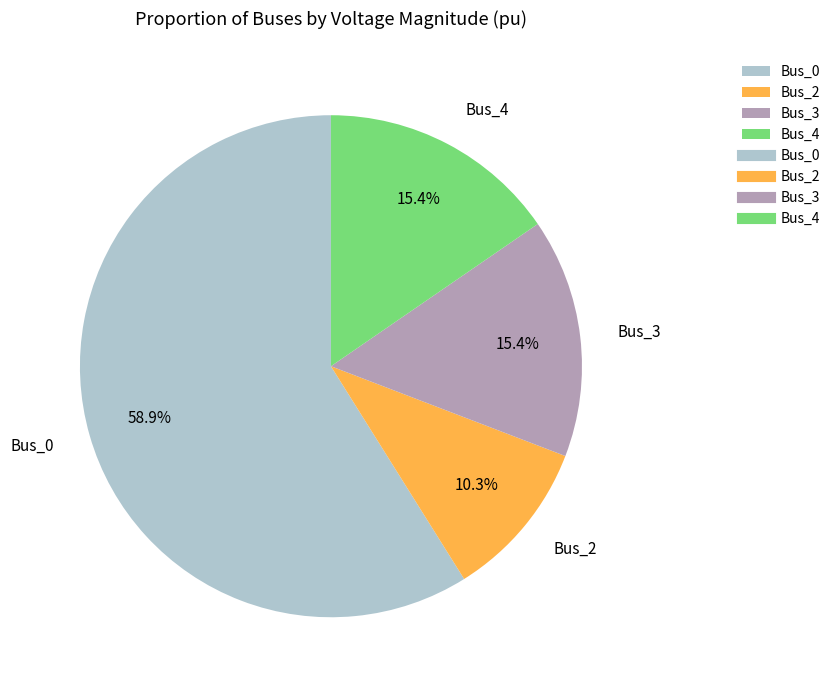

How many slices are in this pie chart?

4